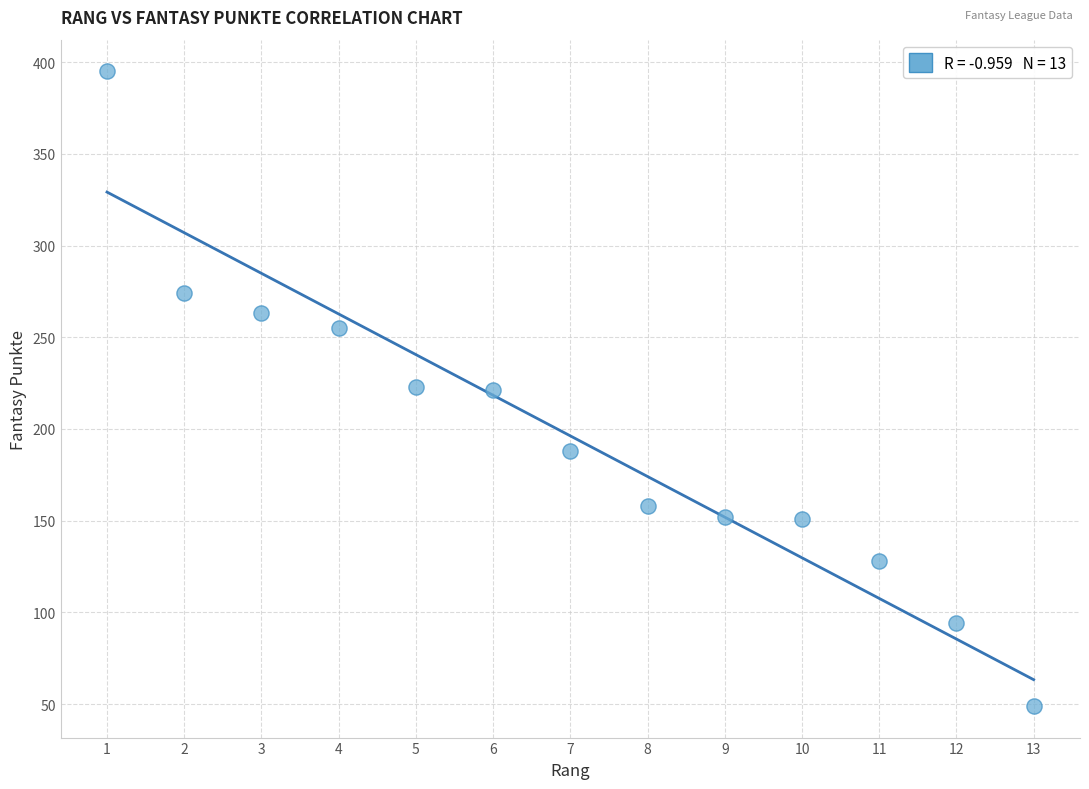

What is the range of Y values (max minus min)?

346